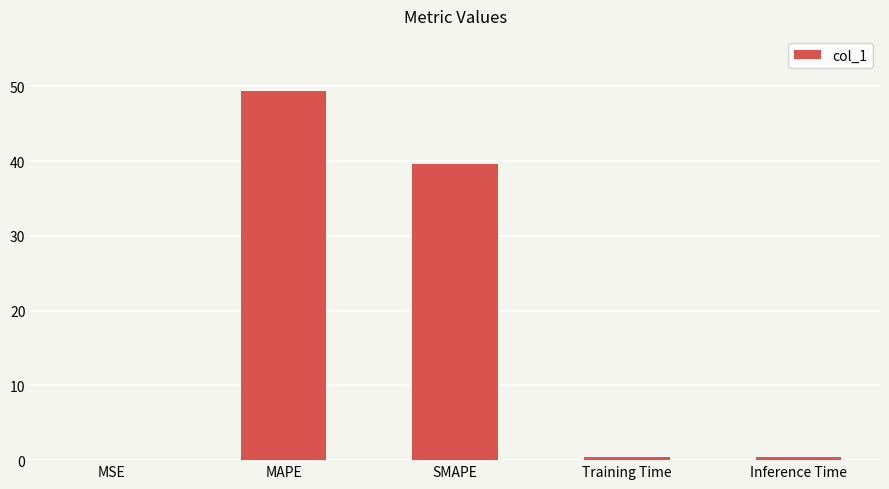

Which category has the highest value across all series?

MAPE